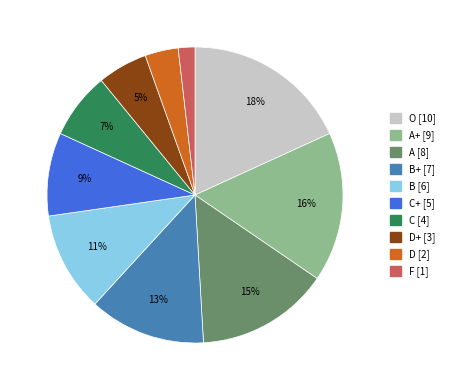

To the nearest percent, what is the difference between the largest and smallest slice percentages?

16%